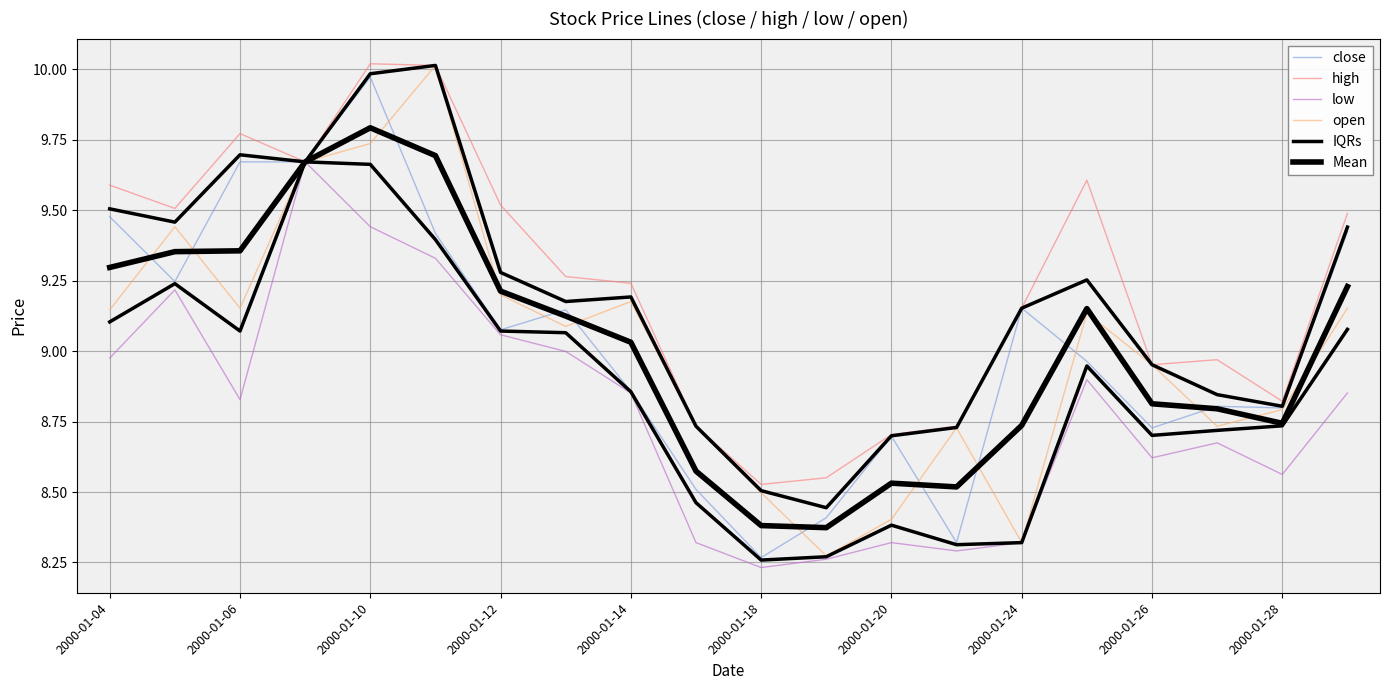

What is the spread (max minus min) of values at 13?

0.4